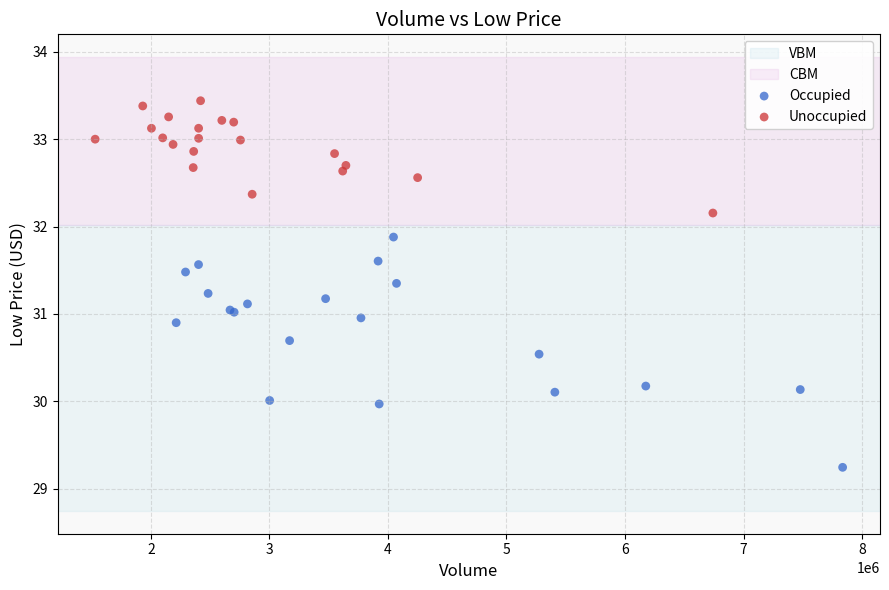

Which series has the widest spread of Y values?

Occupied